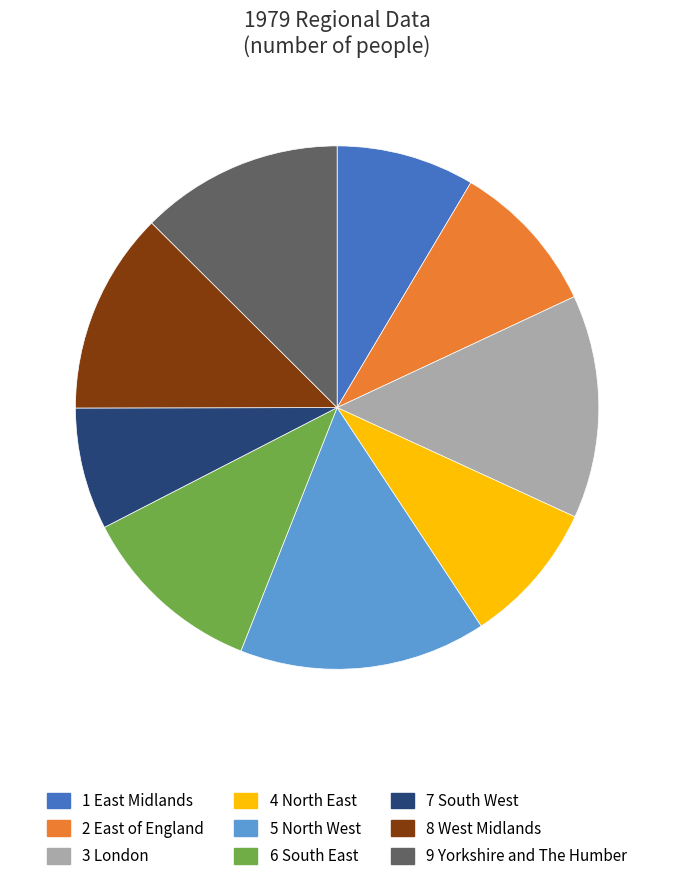

Does any single category account for the majority?

No